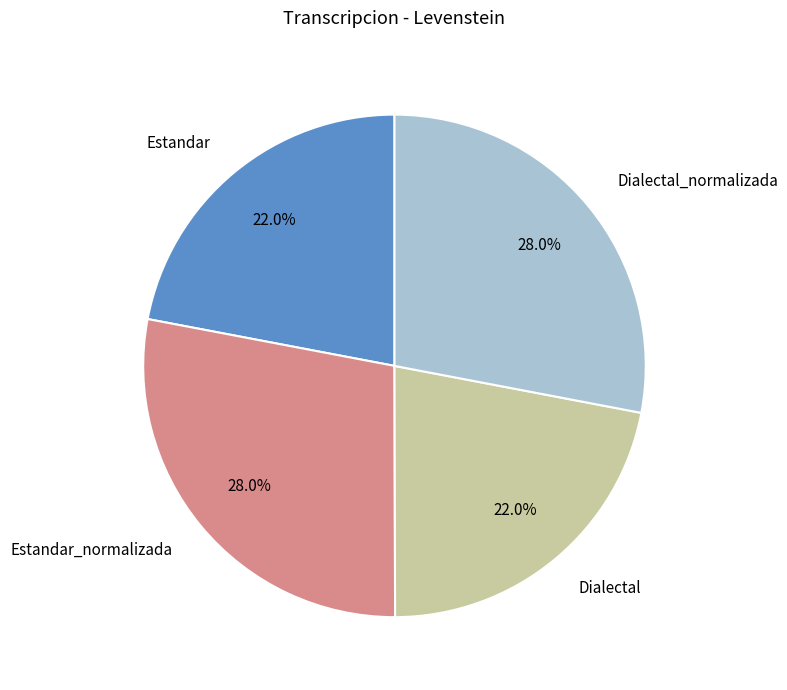

Does any single category account for the majority?

No